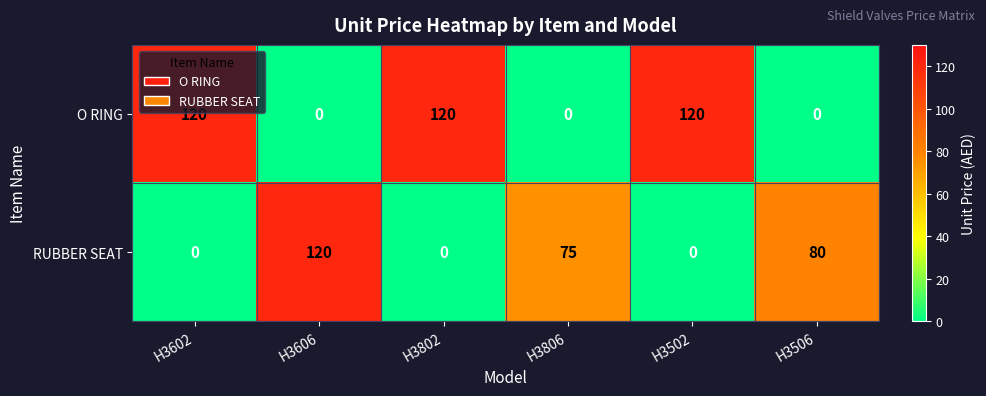

What is the sum of all RUBBER SEAT values?

275